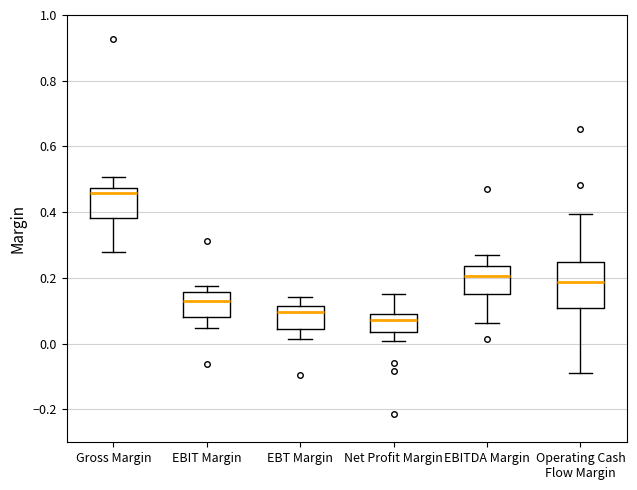

Which box has the lowest median line?

Net Profit Margin